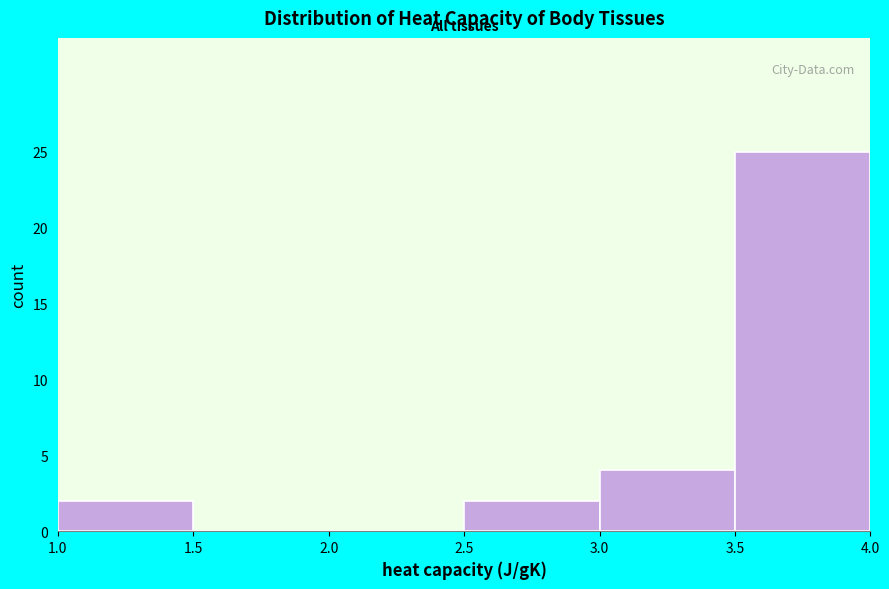

Over which range of the x-axis is the bar tallest?

3.5 to 4.0